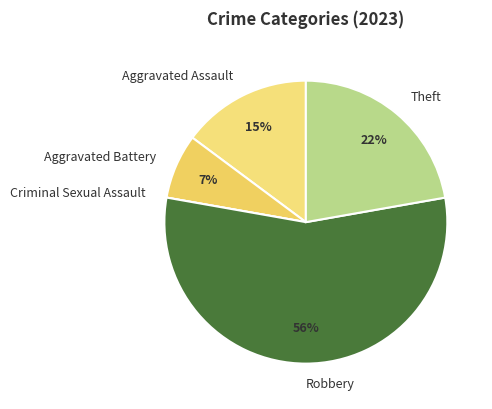

Approximately how many times larger is the value at Robbery compared to Theft?

2.5